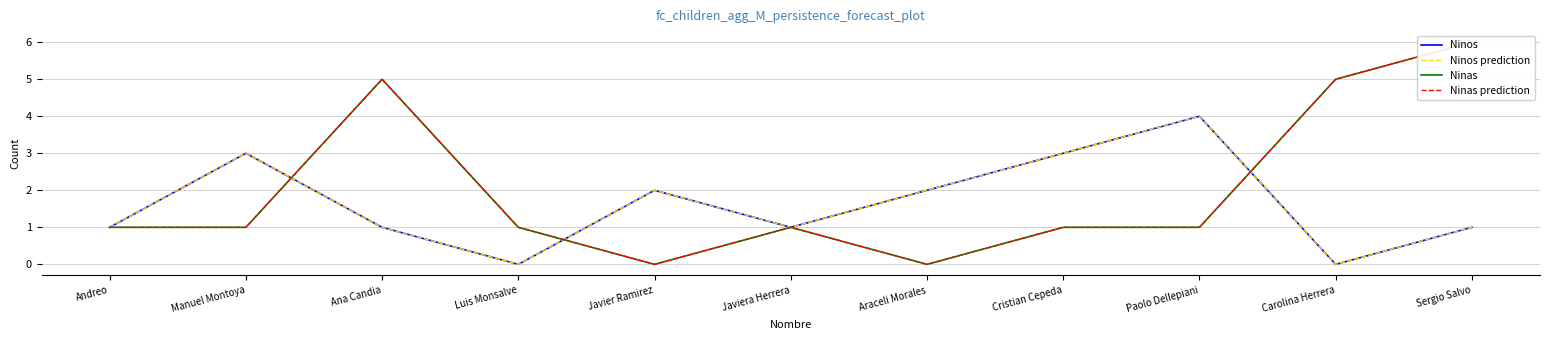

In Ninas prediction, how many points are higher than both neighbors (excluding endpoints)?

2